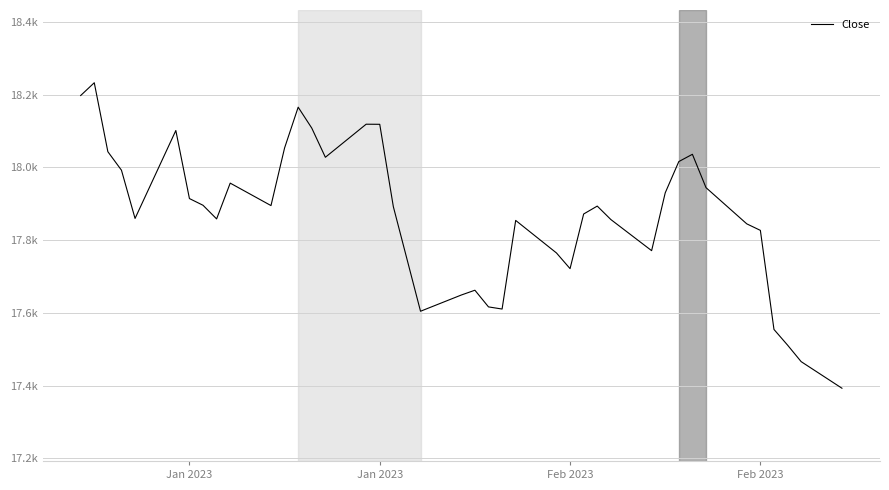

At which category does the data reach its first local peak?

Jan 2023